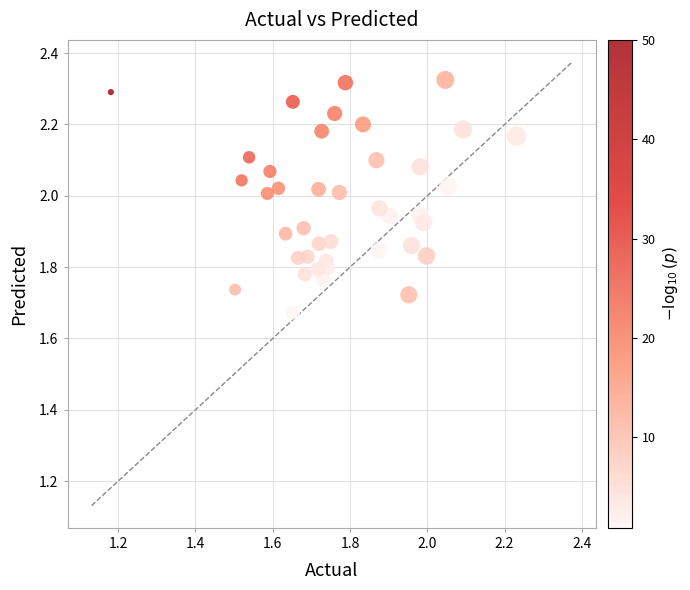

What is the range of Y values (max minus min)?

0.7